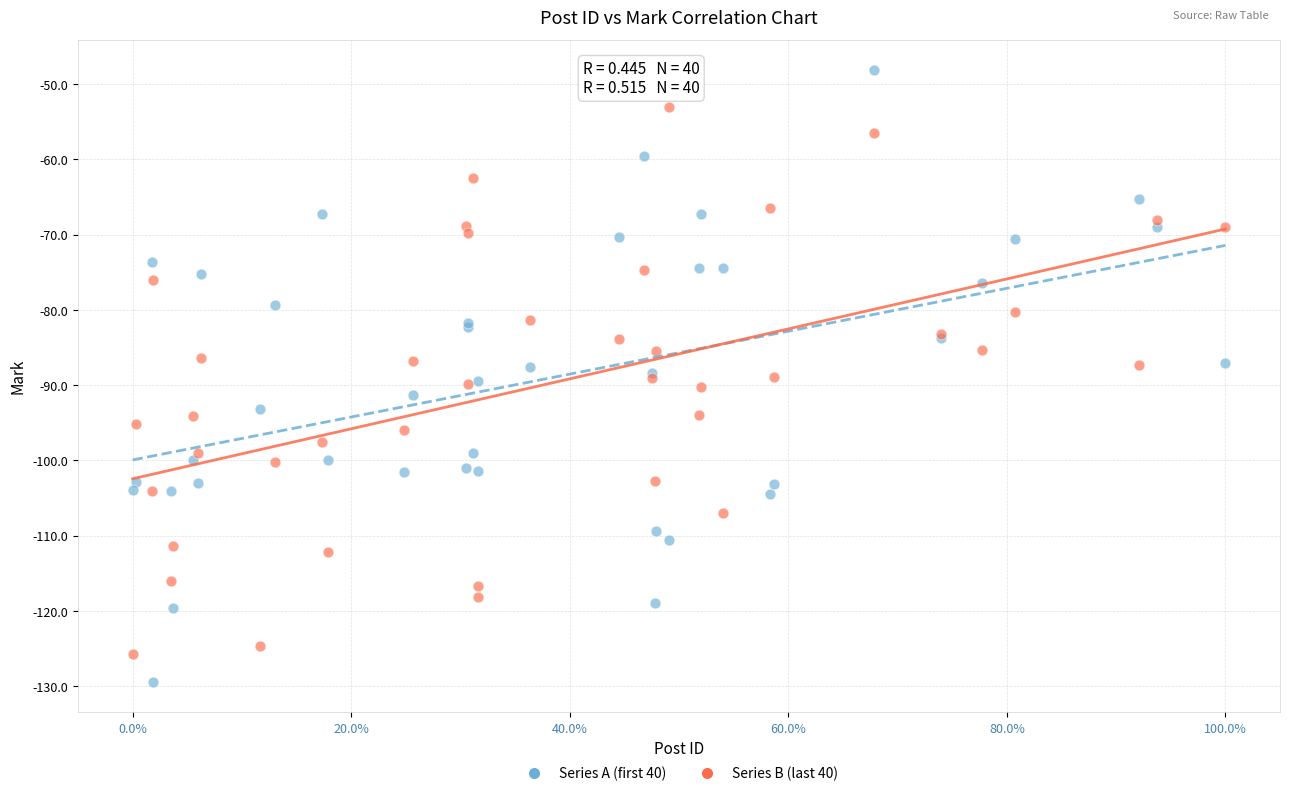

Which series has the largest Y range (max minus min)?

Series A (first 40)